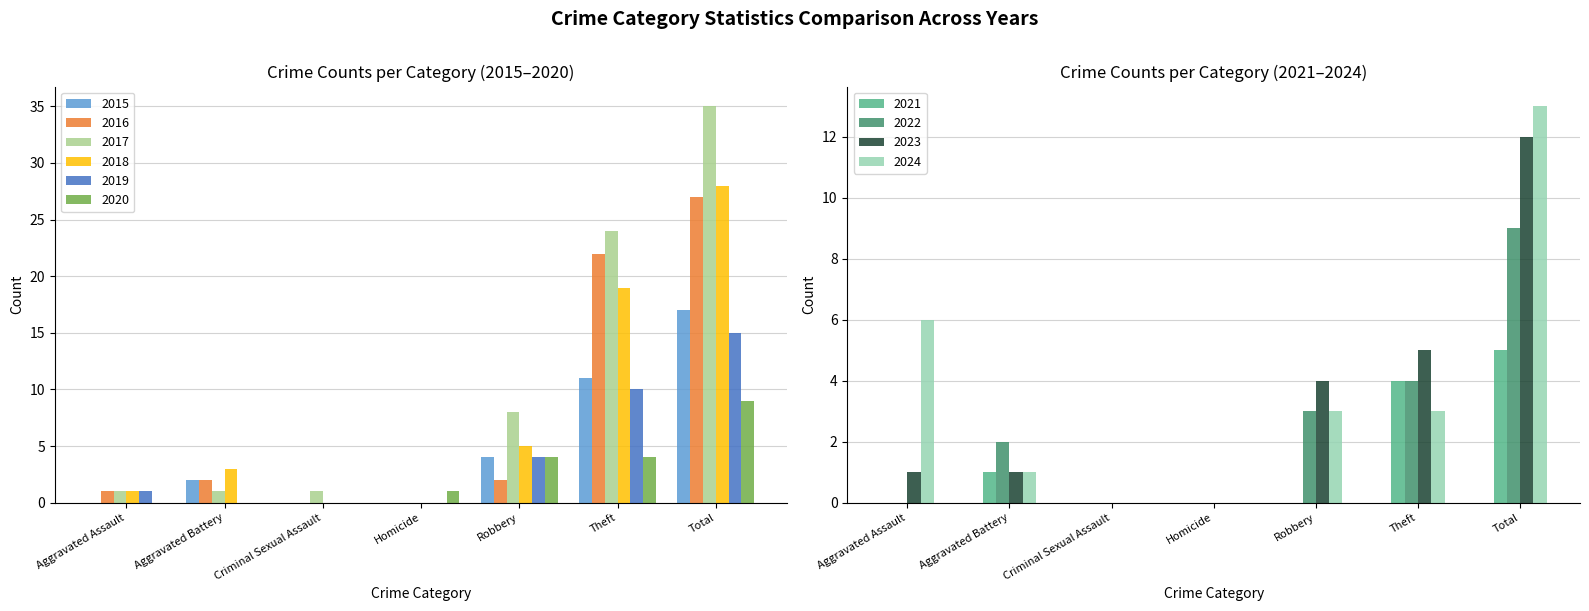

The 2015 series shows 4 at Aggravated Battery. True or false?

False